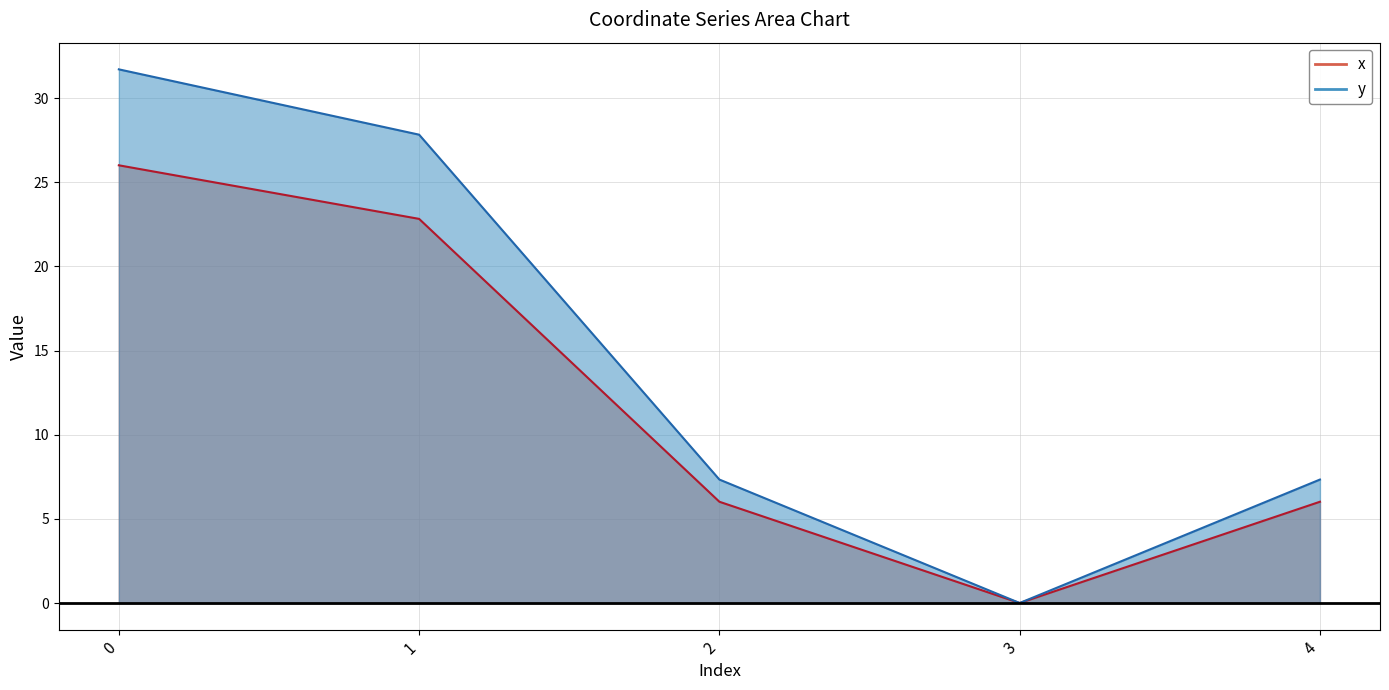

How many lines are shown in the chart?

2